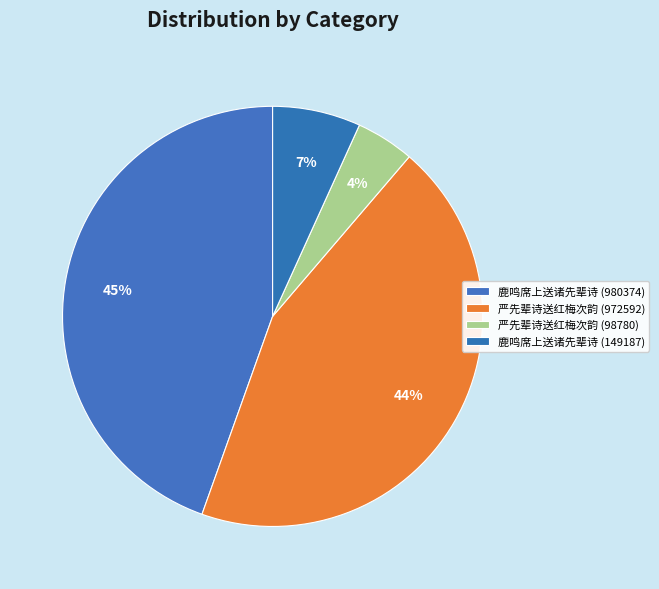

How many slices are in this pie chart?

4